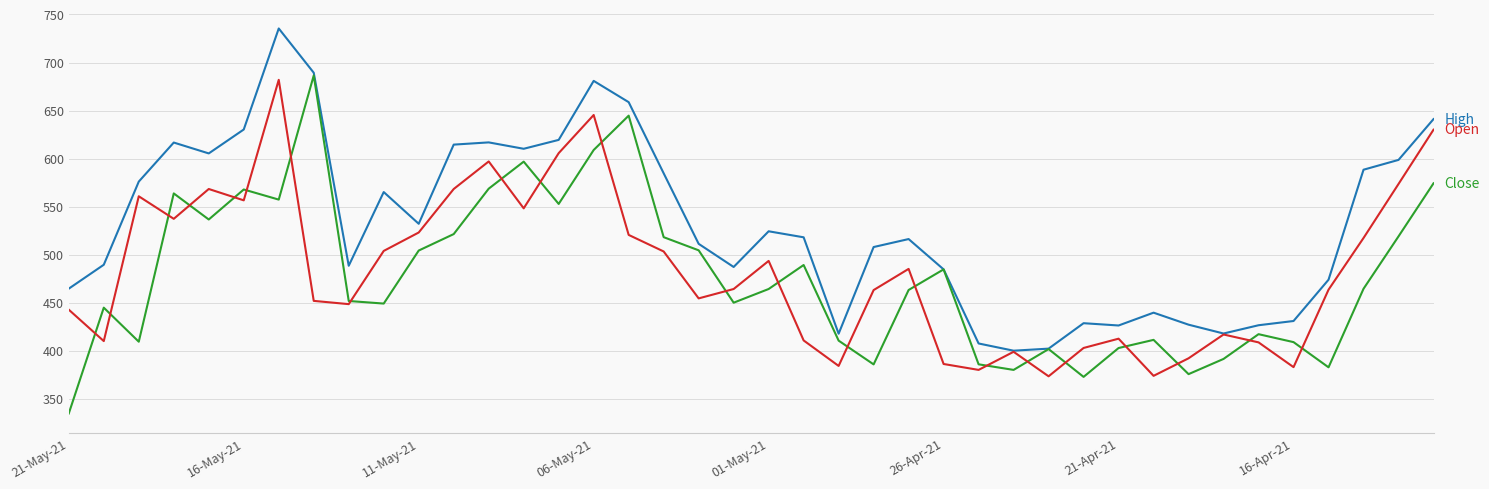

What is the smallest value displayed?

334.7